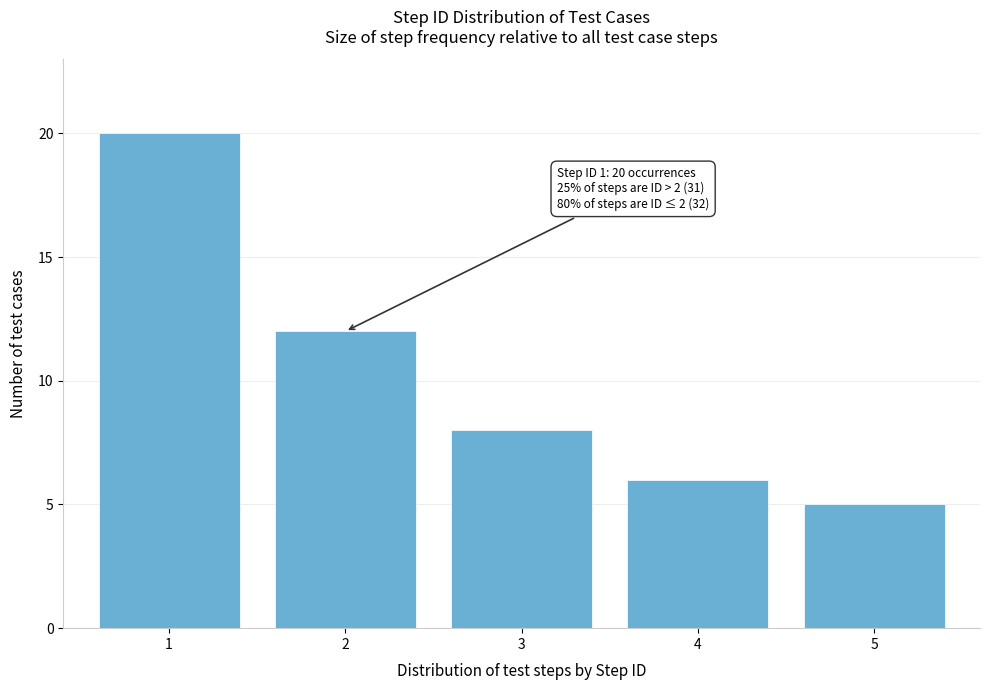

Reading left to right, transcribe all the data shown in this chart.

1=20	2=12	3=8	4=6	5=5